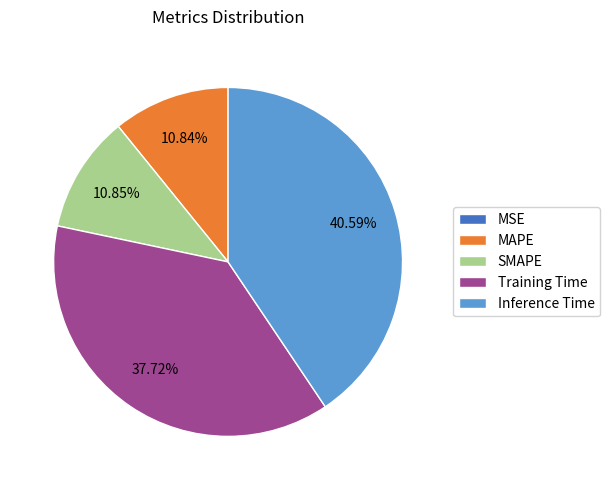

To the nearest percent, what portion does Inference Time represent?

41%